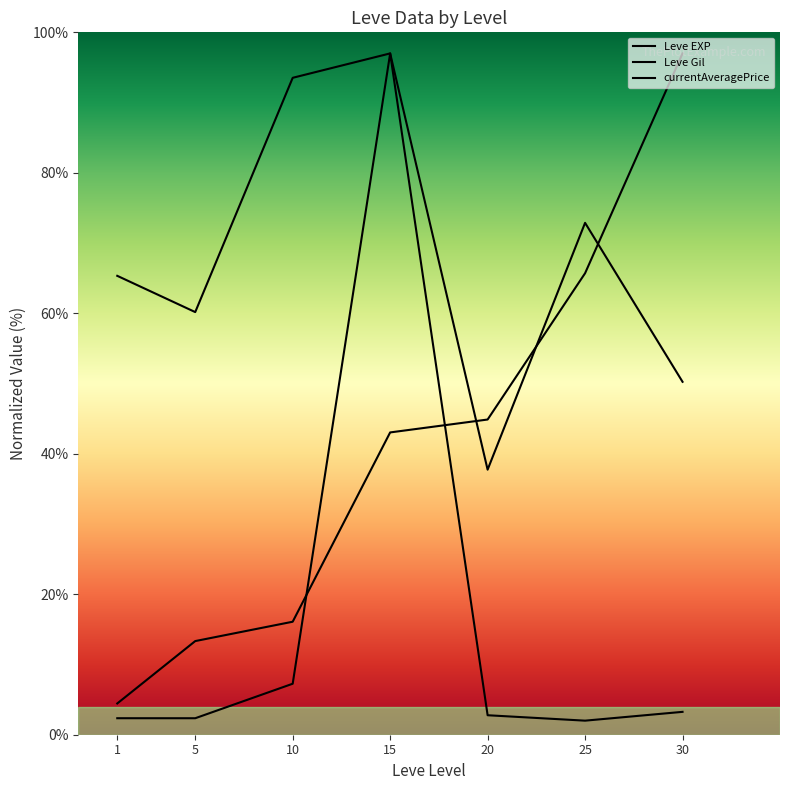

Which has a higher value, 5 or 20?

20